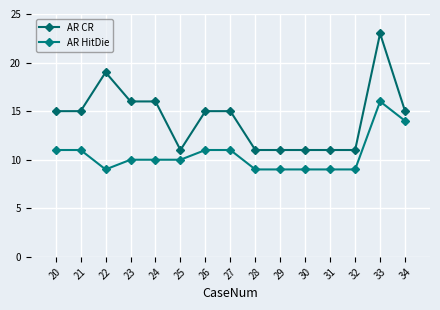

How many distinct data groups are displayed?

2